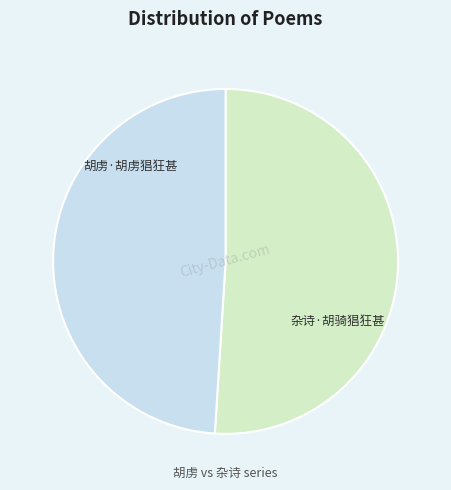

Count the number of slices in the pie.

2